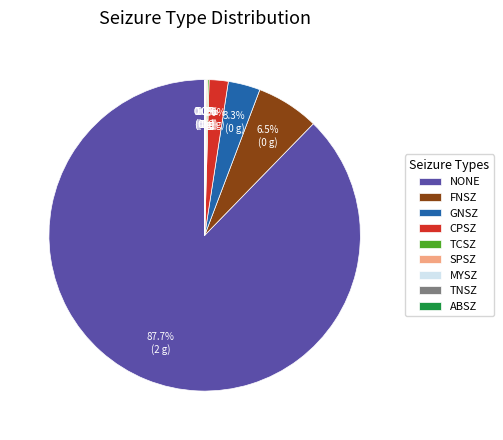

Is there a majority slice in this chart?

Yes